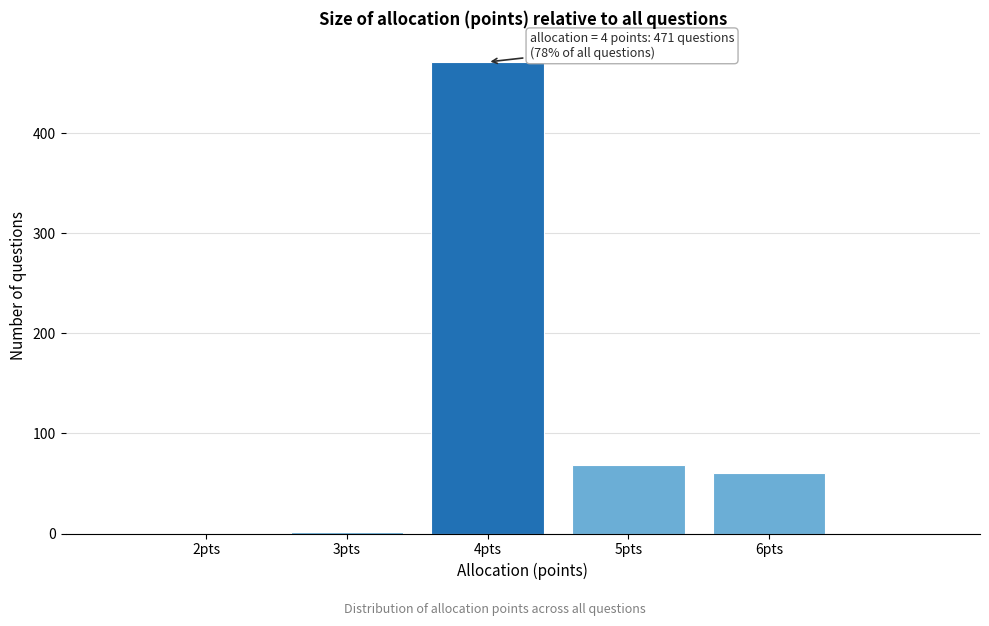

Which range on the x-axis has the tallest bar?

3.5 to 4.5